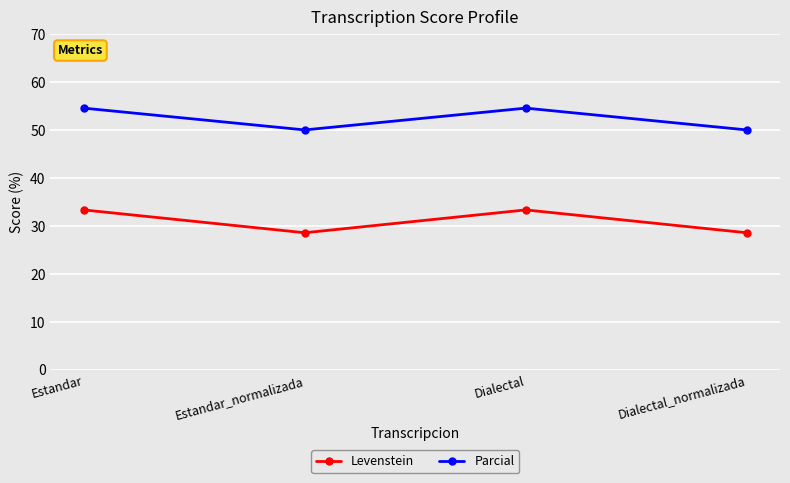

At how many categories does at least one series exceed 31?

4